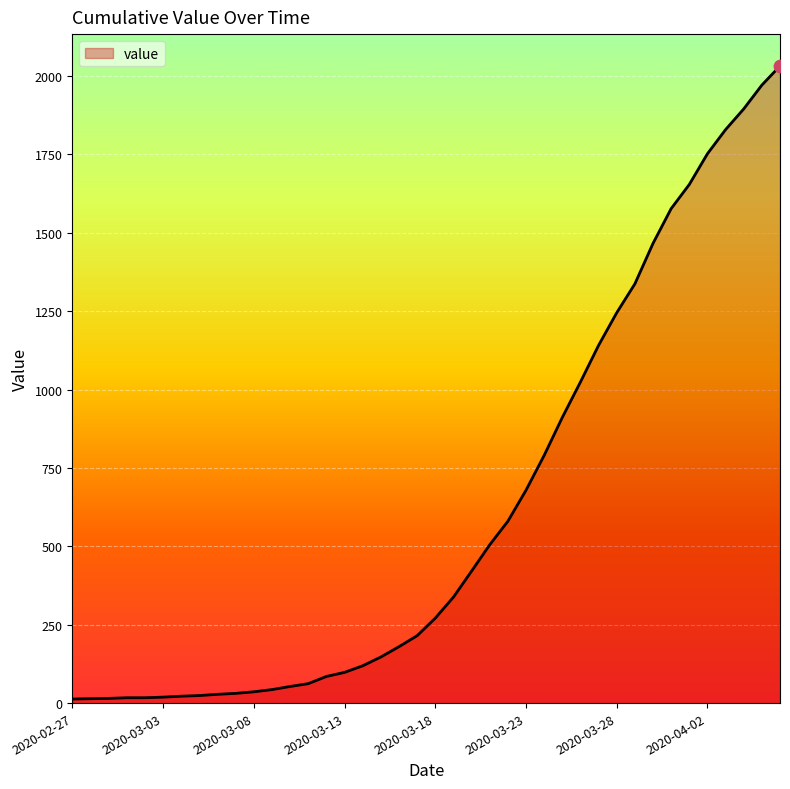

What is the greatest value displayed?

2032